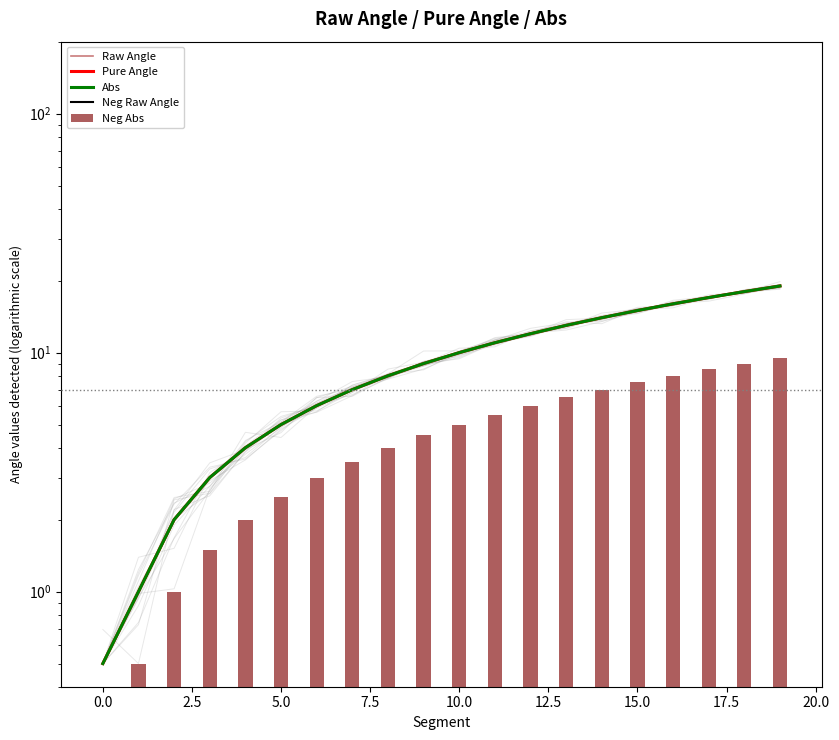

How many data points in Raw Angle are above 10?

9